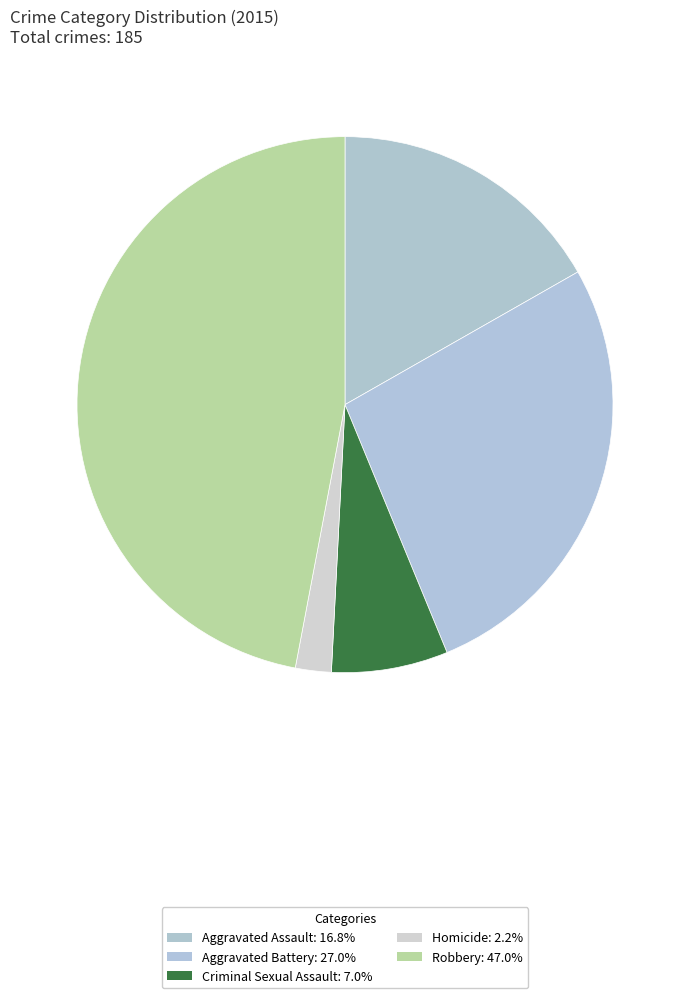

How many slices are in this pie chart?

5